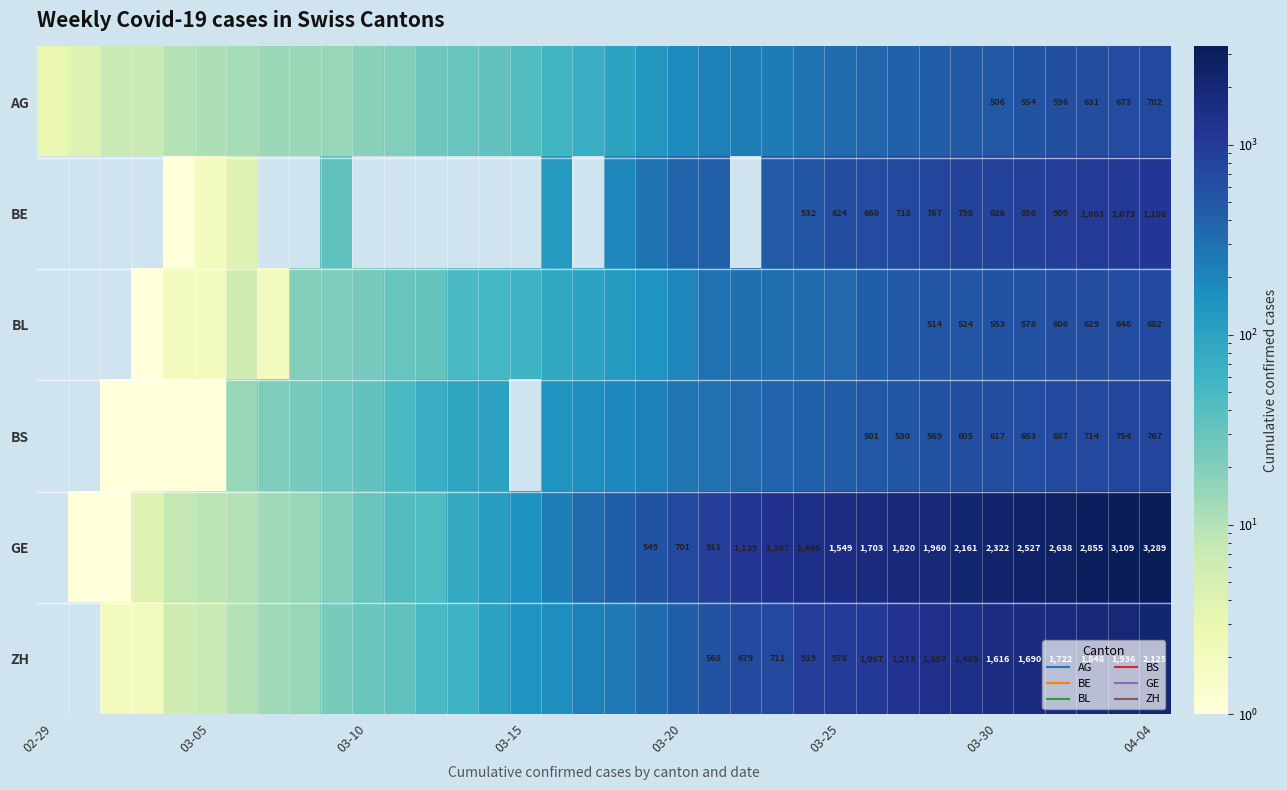

Which category has the lowest value in the AG series?

02-29